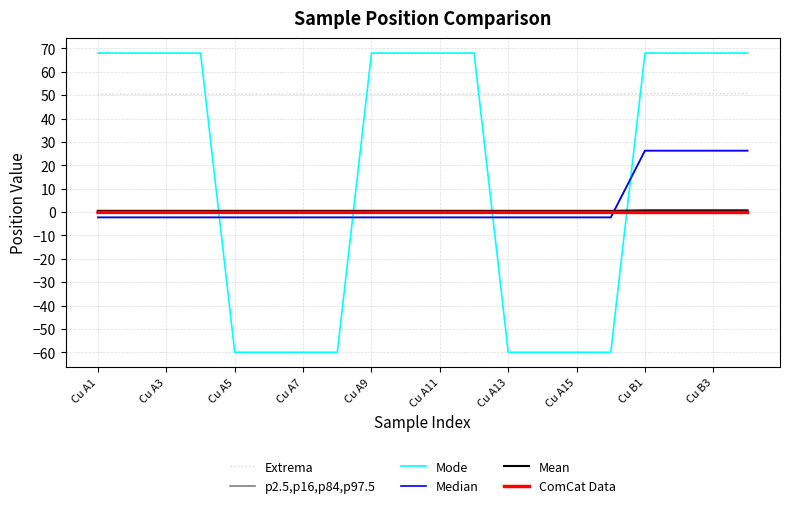

Is this an area chart (filled region under the line)?

No